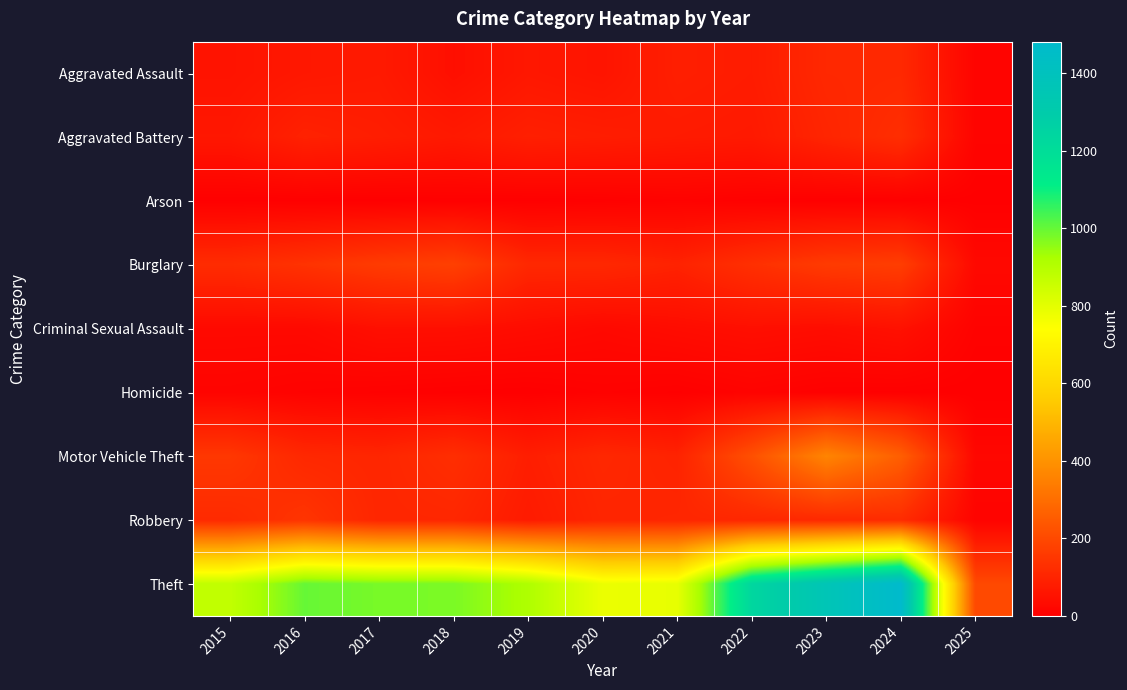

Reading right to left, extract all data points from this chart.

Aggravated Assault: 2025=13	2024=112	2023=110	2022=78	2021=86	2020=56	2019=65	2018=43	2017=72	2016=66	2015=54
Aggravated Battery: 2025=13	2024=127	2023=102	2022=71	2021=75	2020=82	2019=88	2018=70	2017=83	2016=93	2015=64
Arson: 2025=1	2024=2	2023=2	2022=4	2021=8	2020=4	2019=2	2018=3	2017=1	2016=2	2015=2
Burglary: 2025=26	2024=169	2023=161	2022=132	2021=95	2020=110	2019=110	2018=176	2017=162	2016=139	2015=121
Criminal Sexual Assault: 2025=8	2024=48	2023=38	2022=43	2021=36	2020=27	2019=36	2018=43	2017=44	2016=28	2015=28
Homicide: 2025=0	2024=2	2023=3	2022=10	2021=2	2020=6	2019=0	2018=2	2017=5	2016=8	2015=13
Motor Vehicle Theft: 2025=21	2024=259	2023=363	2022=219	2021=96	2020=109	2019=84	2018=127	2017=104	2016=110	2015=152
Robbery: 2025=12	2024=121	2023=113	2022=108	2021=105	2020=102	2019=75	2018=107	2017=105	2016=144	2015=117
Theft: 2025=200	2024=1481	2023=1363	2022=1235	2021=791	2020=782	2019=914	2018=977	2017=979	2016=999	2015=874